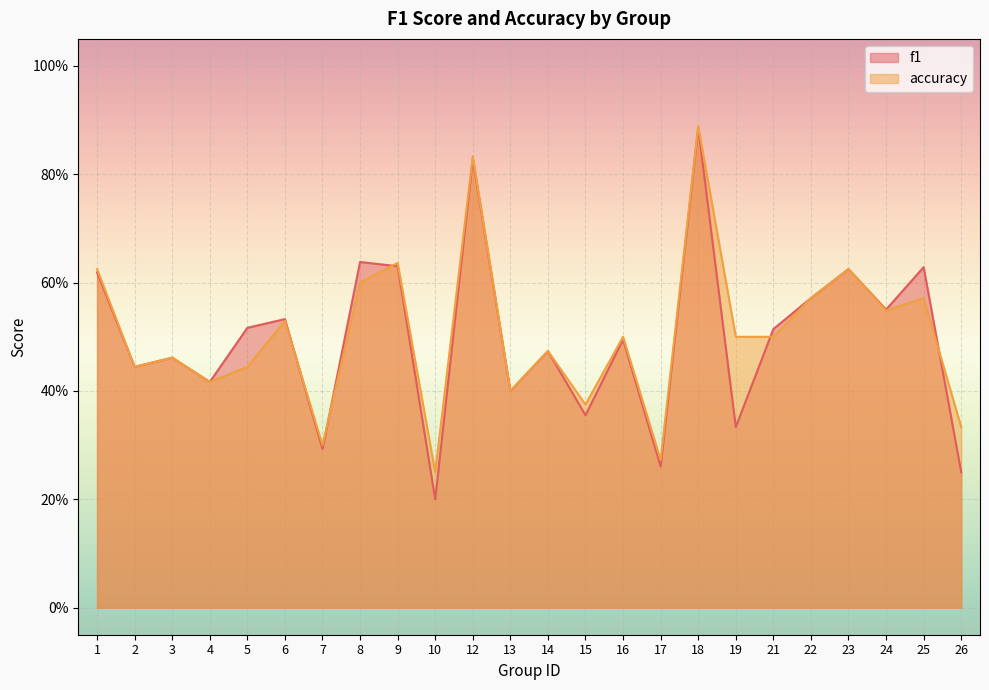

Which series has the largest total across all categories?

accuracy